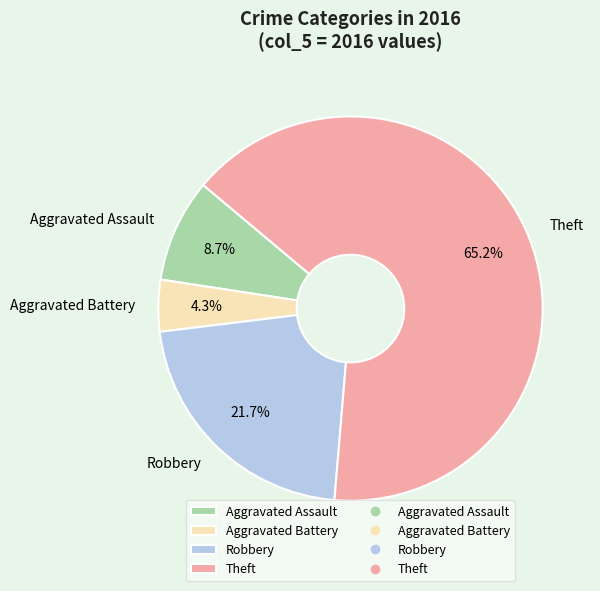

Rank the categories by value from highest to lowest.

Theft, Robbery, Aggravated Assault, Aggravated Battery